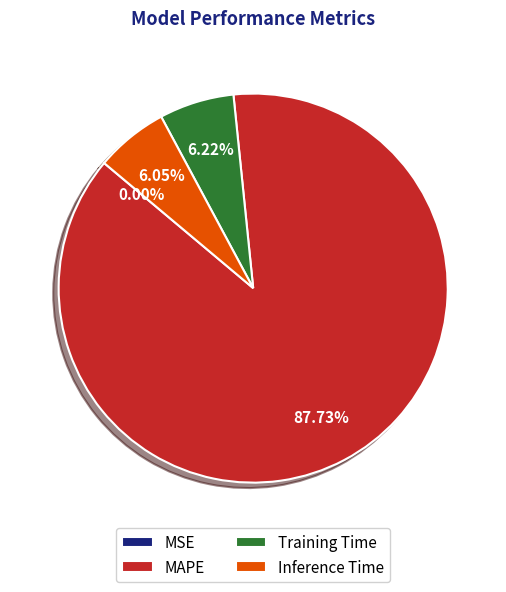

What percentage do Inference Time and MAPE together represent?

93.8%